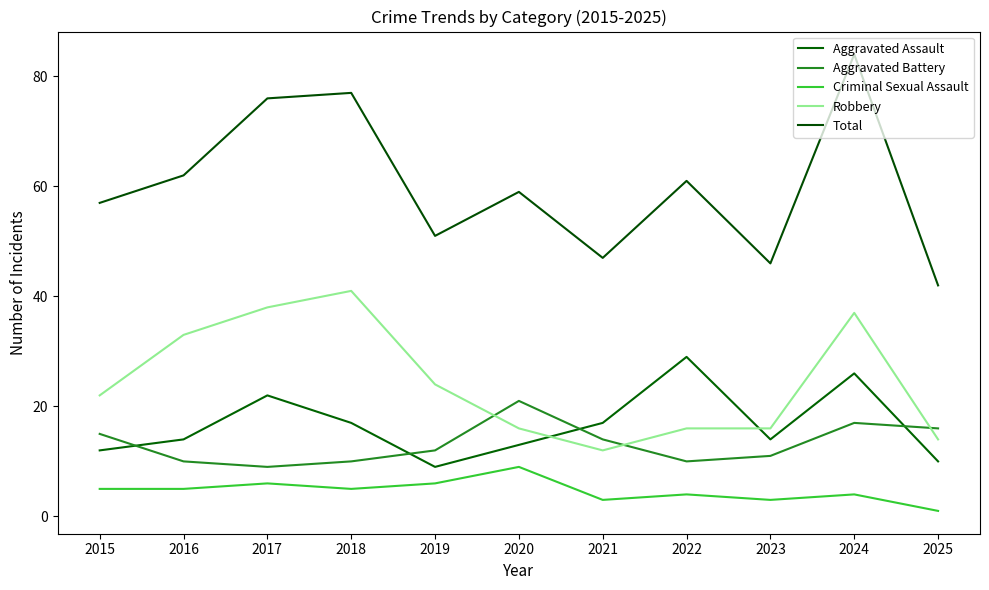

What is the difference between the highest and lowest values at 2025?

41